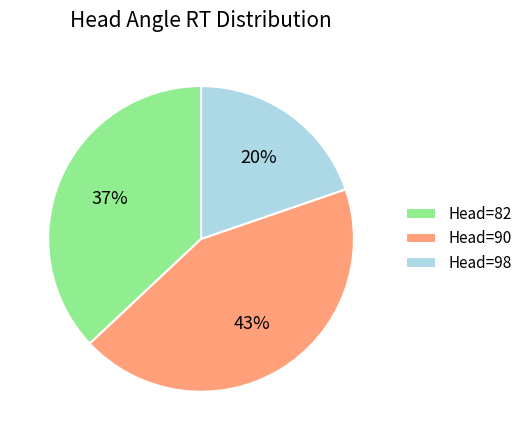

Which has a higher value, Head=90 or Head=82?

Head=90